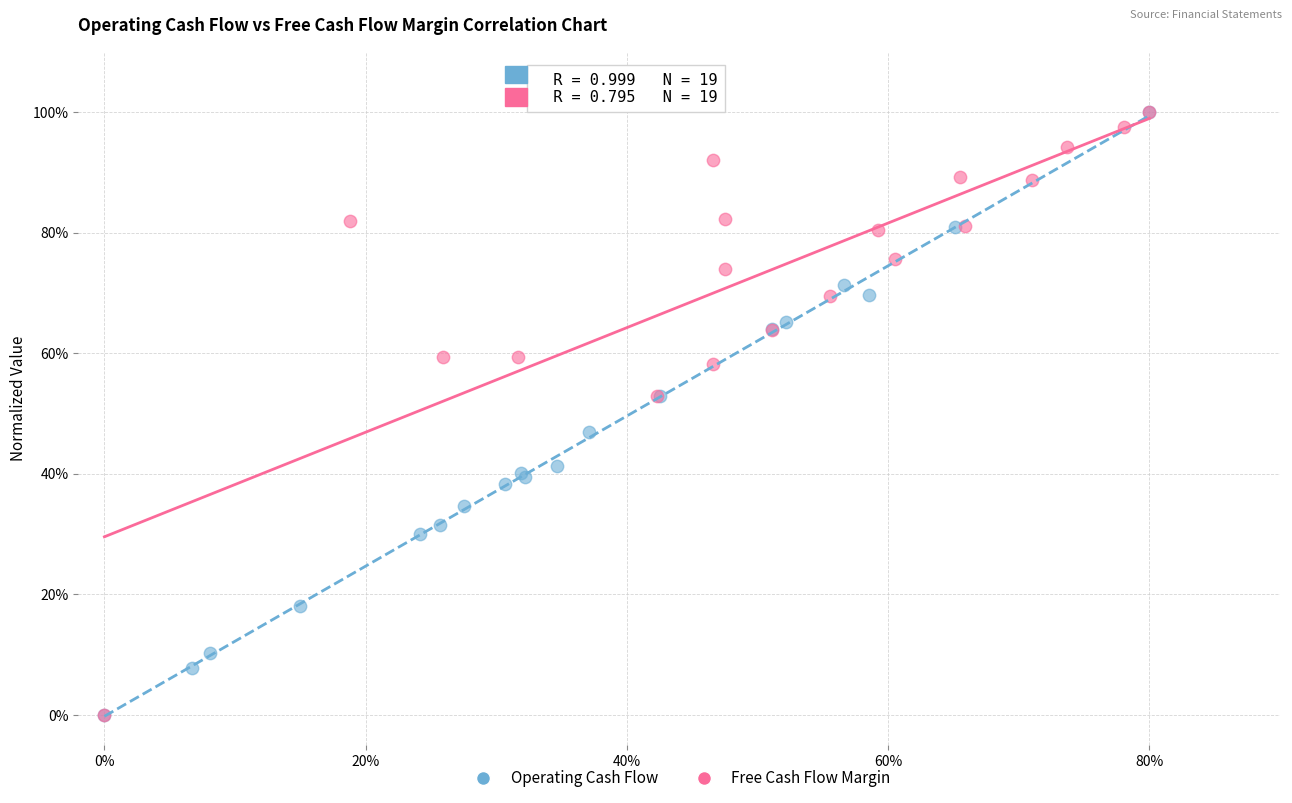

What are all the series names shown in the legend?

Operating Cash Flow, Free Cash Flow Margin